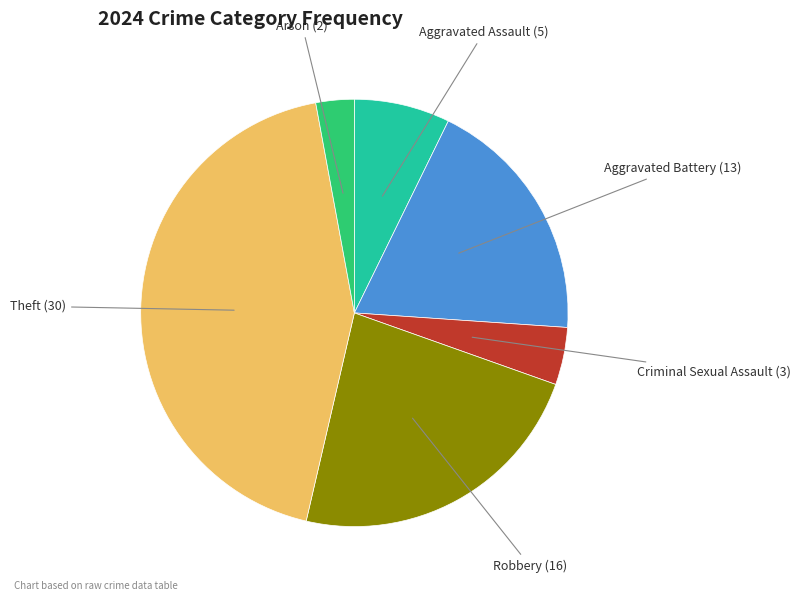

Does any single category account for the majority?

No